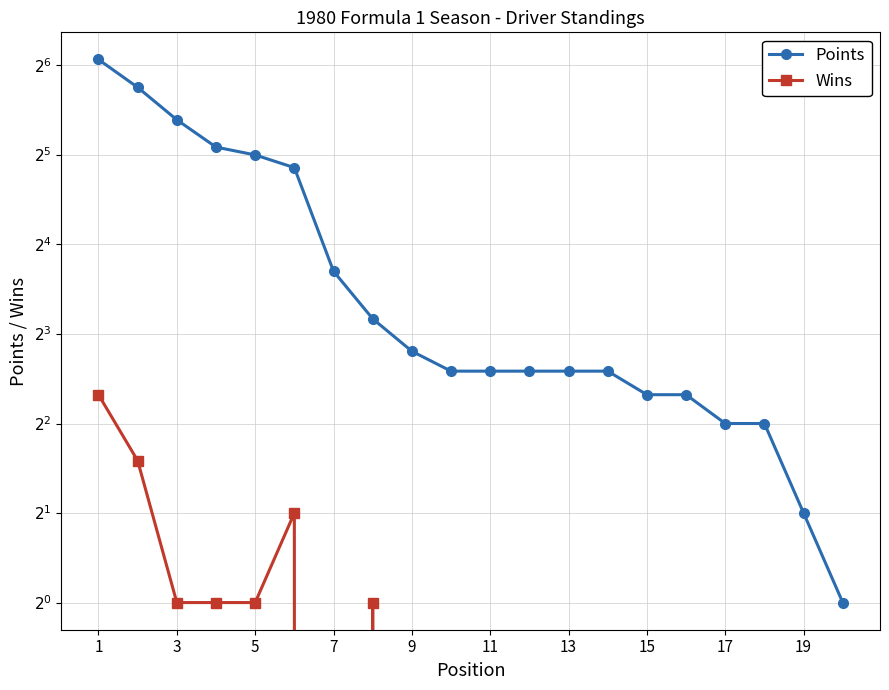

True or false: Wins and Points cross at least once.

False